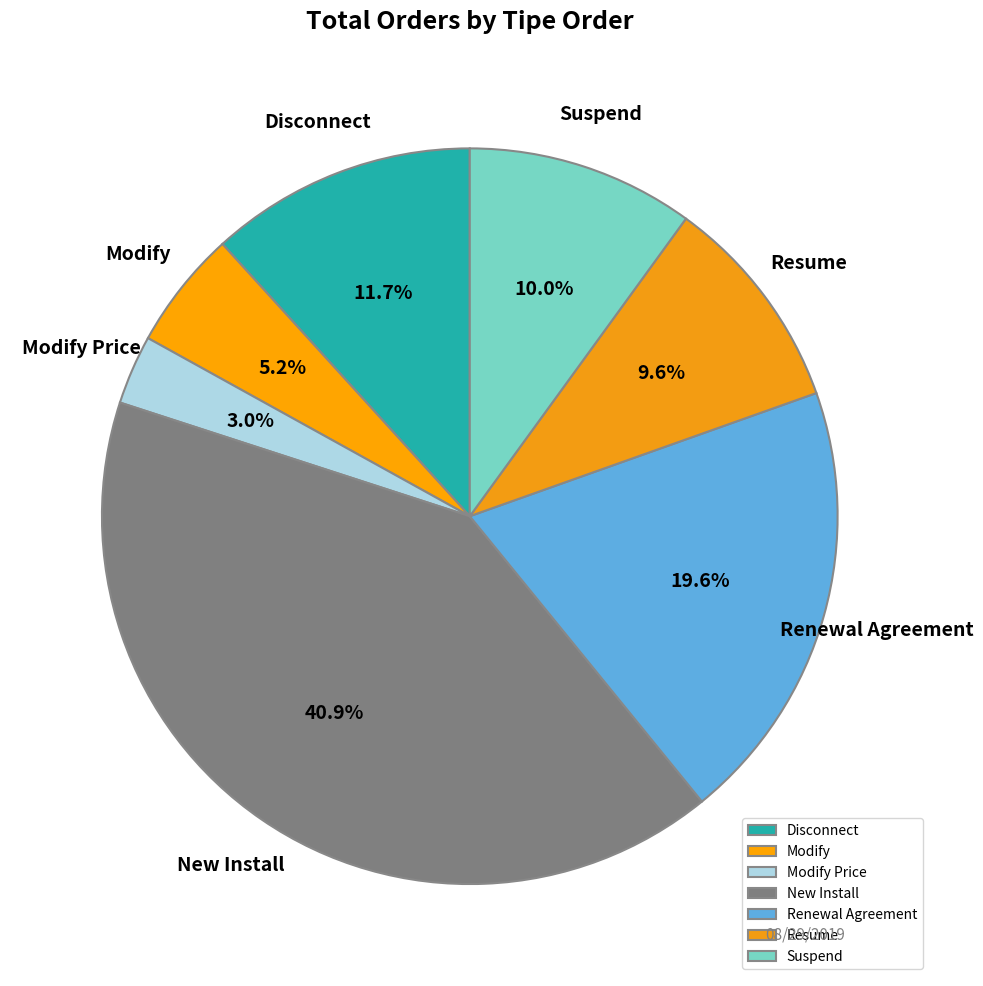

Is there a majority slice in this chart?

No